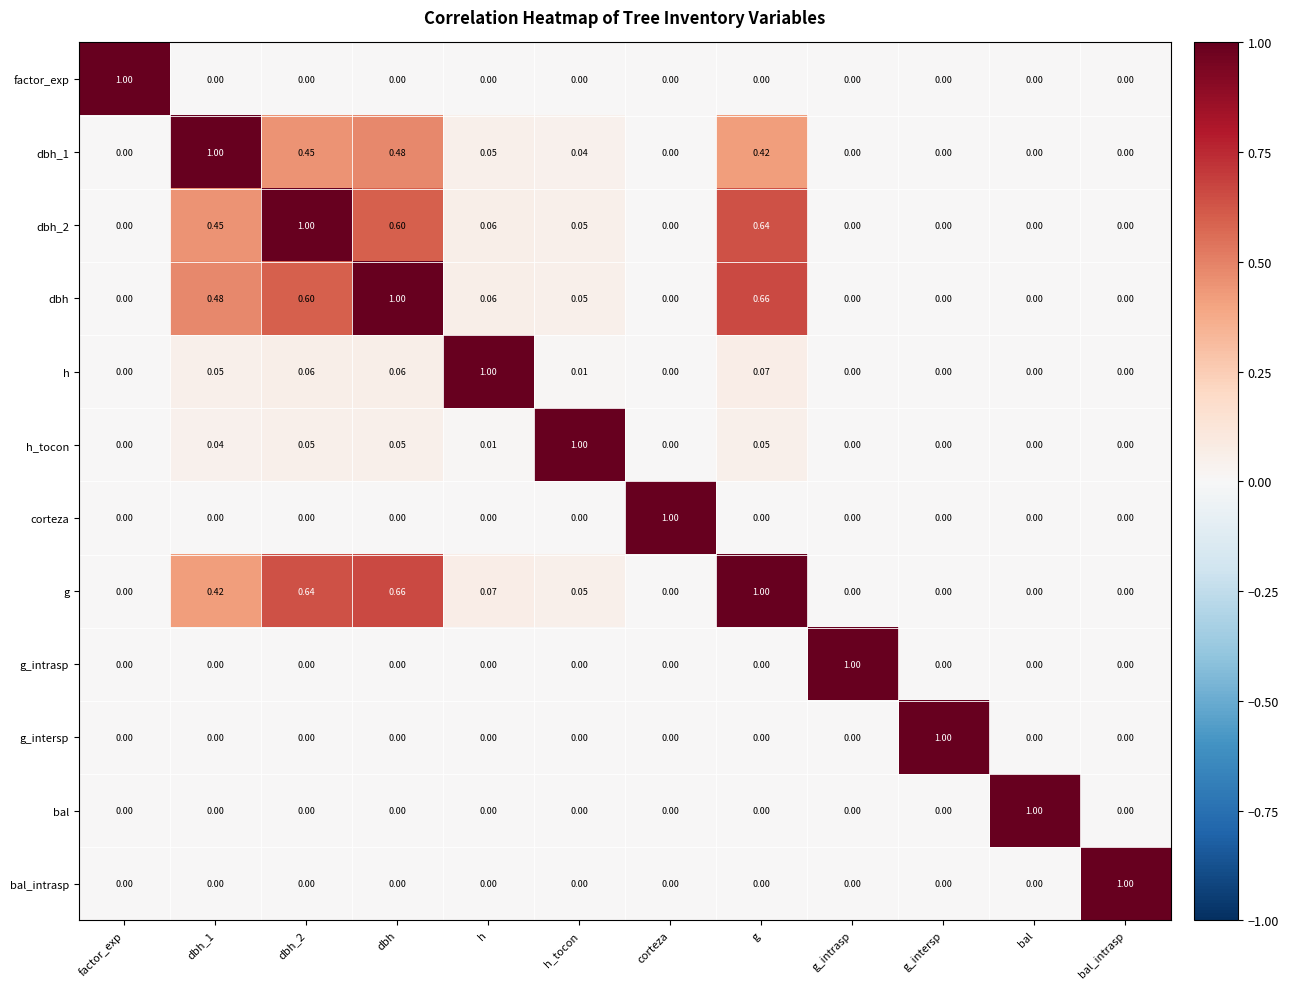

At how many categories does at least one series exceed 0?

12